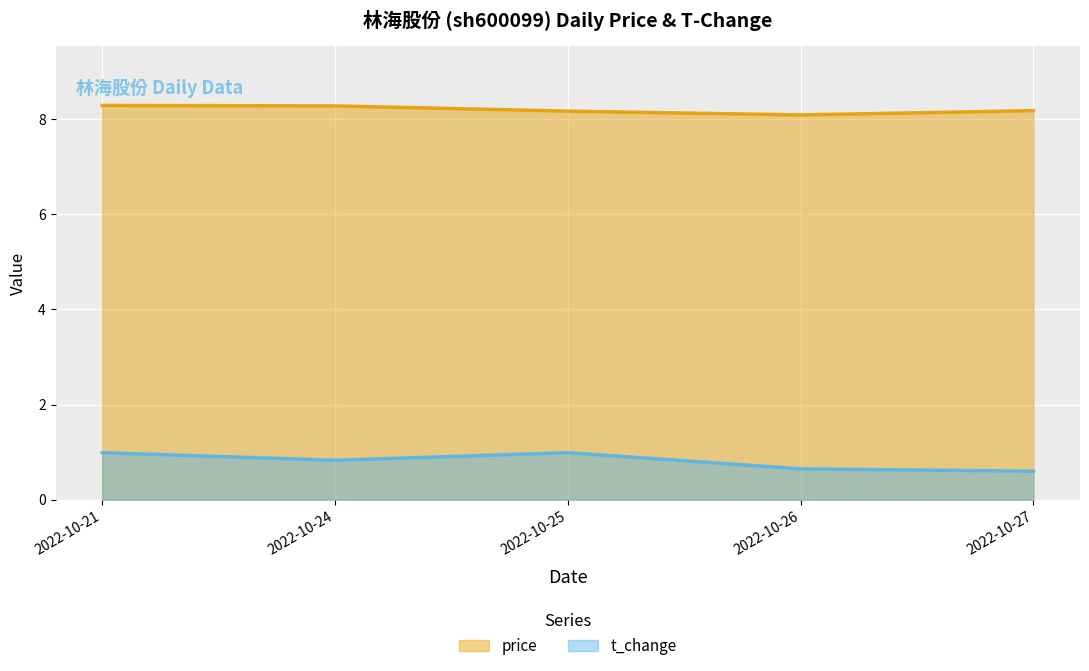

What is the total value across all series at 2022-10-25?

9.2